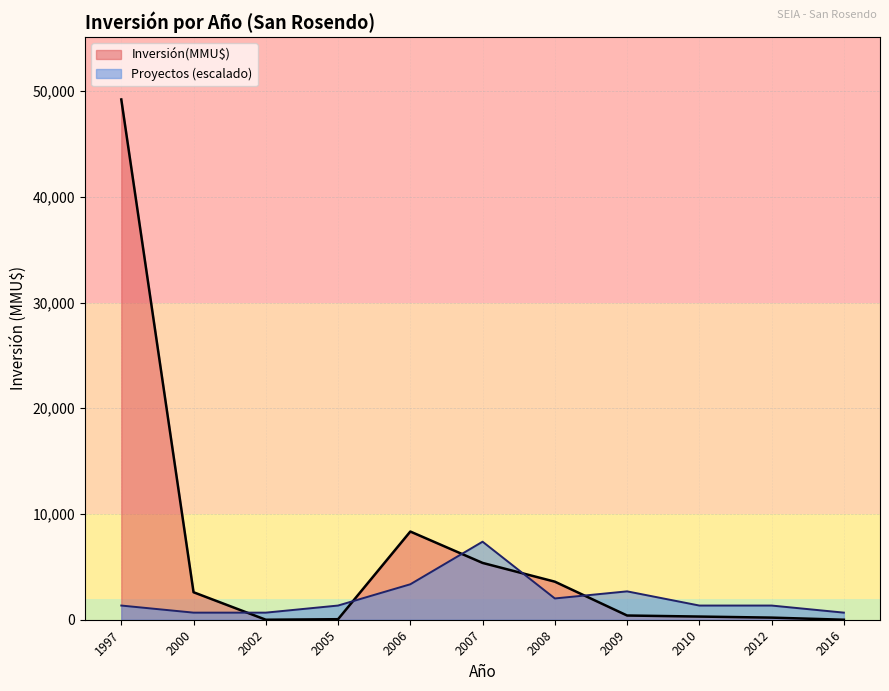

True or false: Inversión(MMU$) and Count cross at least once.

True